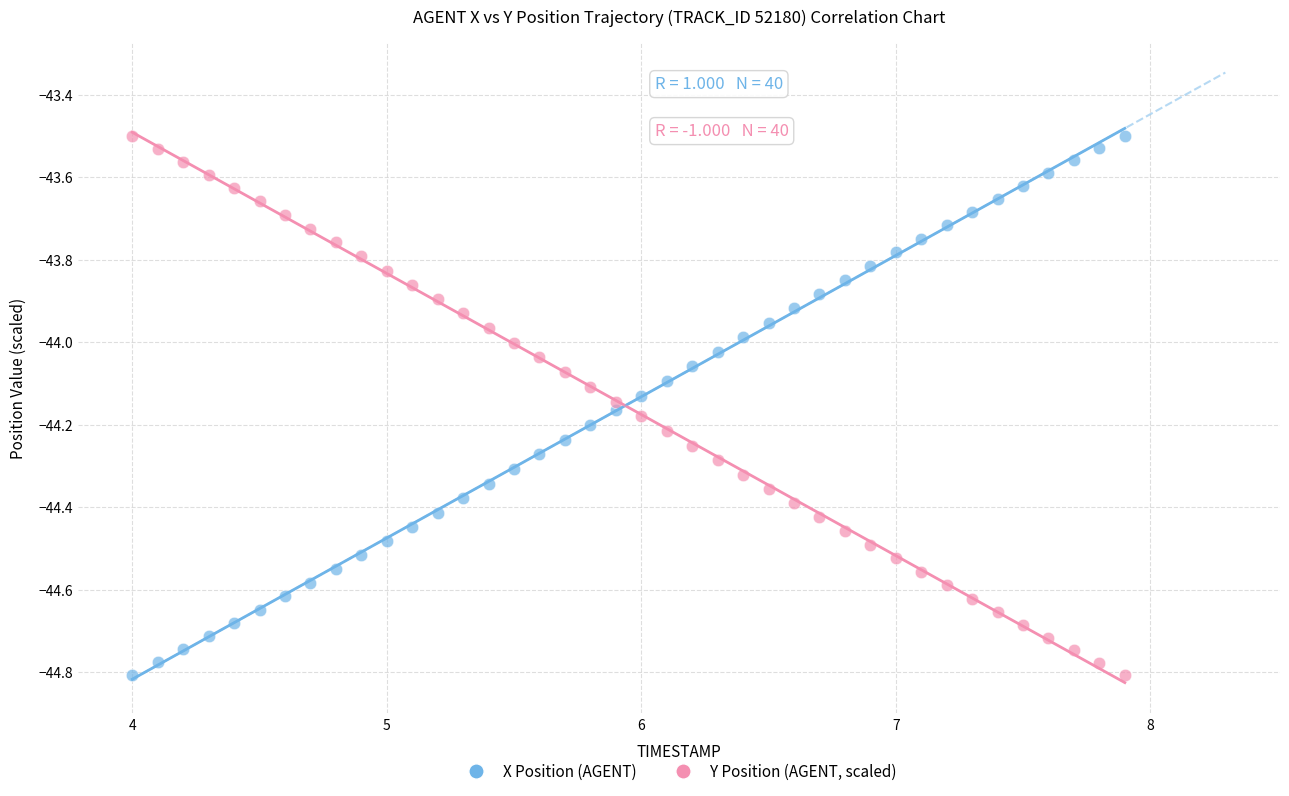

What is the X range (max minus min) for the scatter plot?

3.9